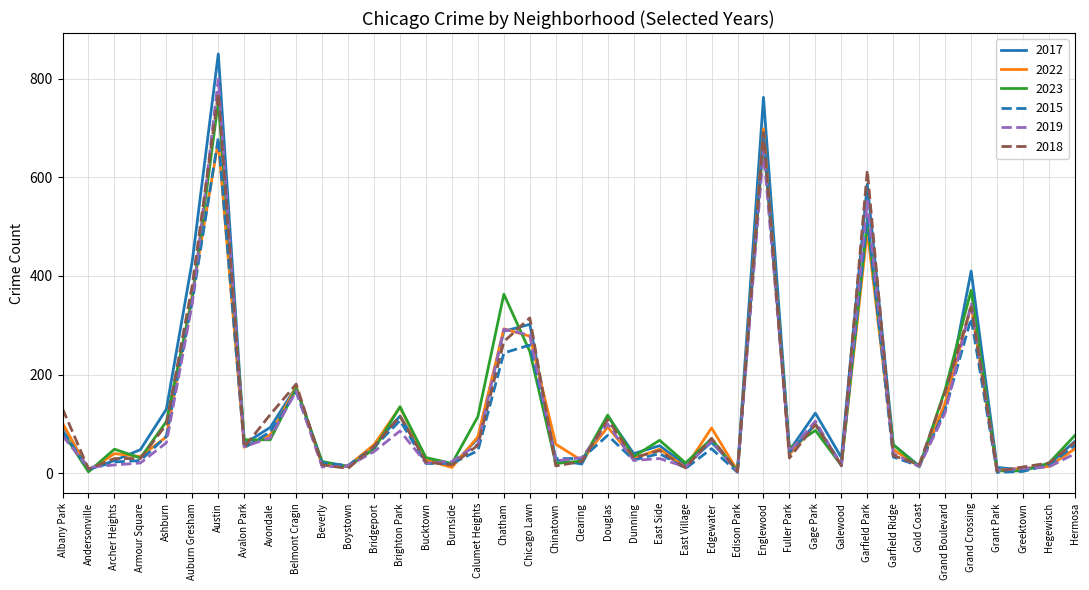

What is the minimum value for 2018?

4